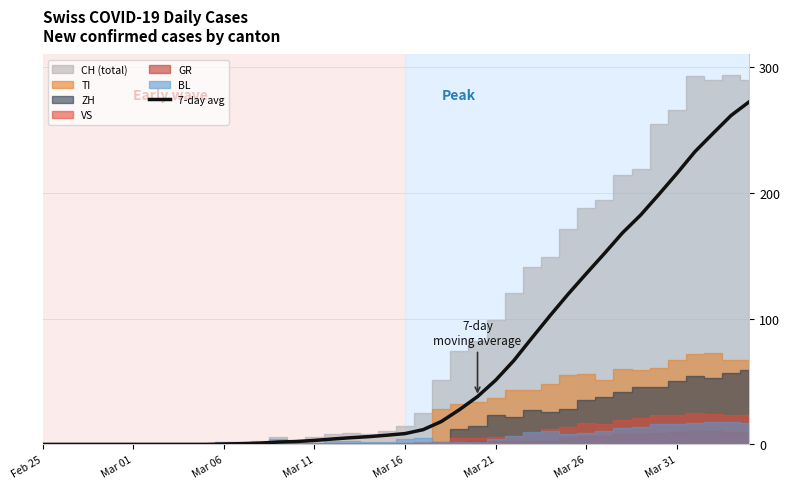

Count the number of values greater than 8.

20